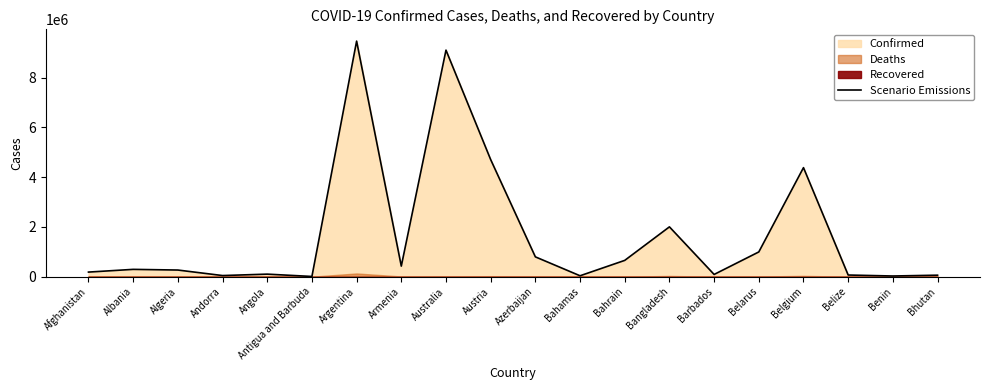

What is the label of the 13th point from the right?

Armenia